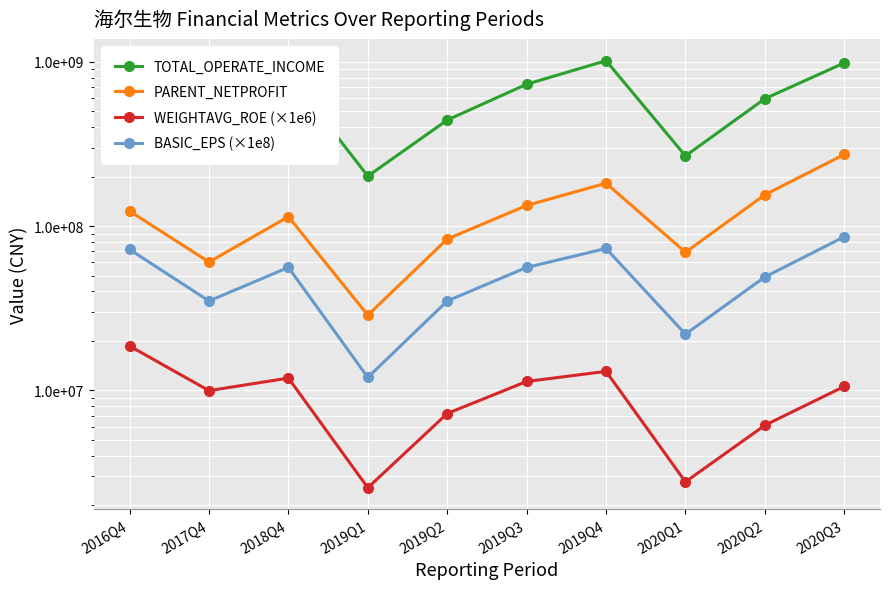

How many distinct data groups are displayed?

4